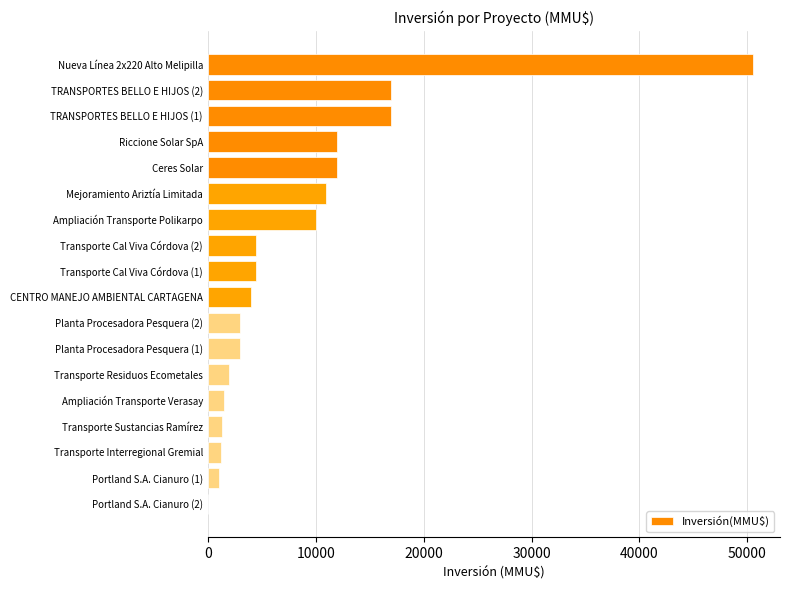

The value at Mejoramiento Ariztía Limitada is 10950. True or false?

True